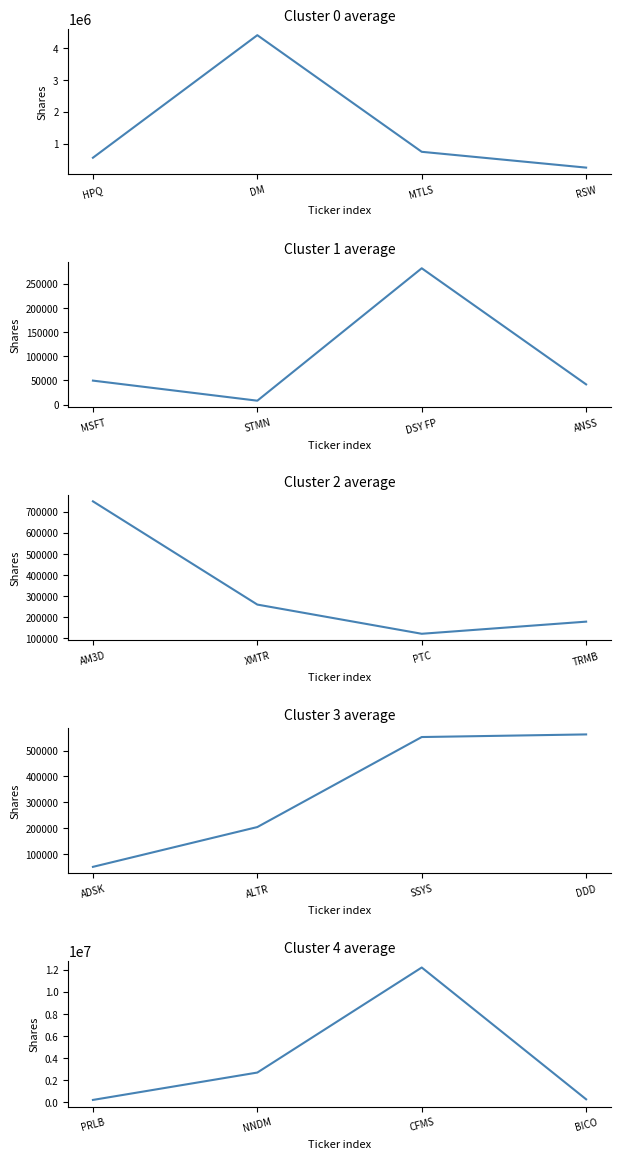

What is the lowest value of the Group 4 shares series?

218310